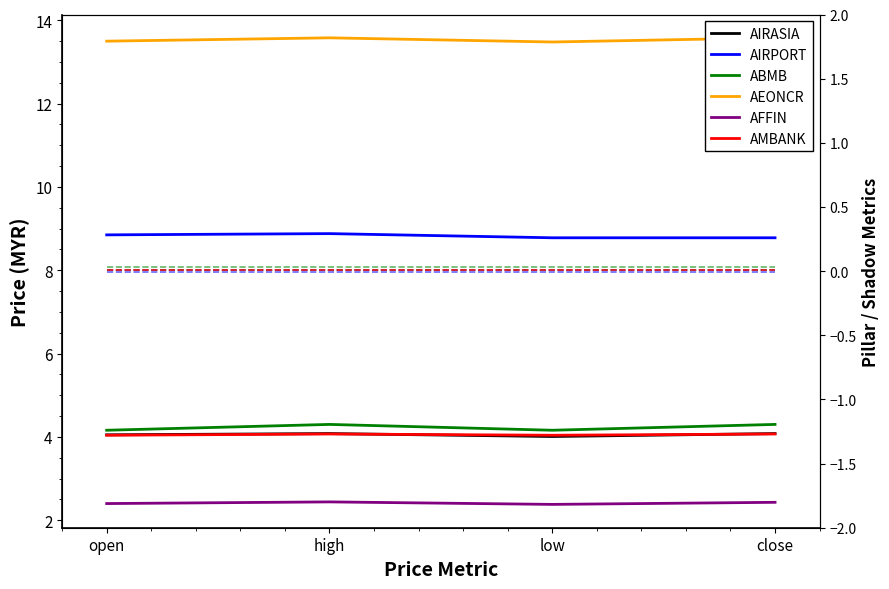

True or false: ABMB and AFFIN cross at least once.

False